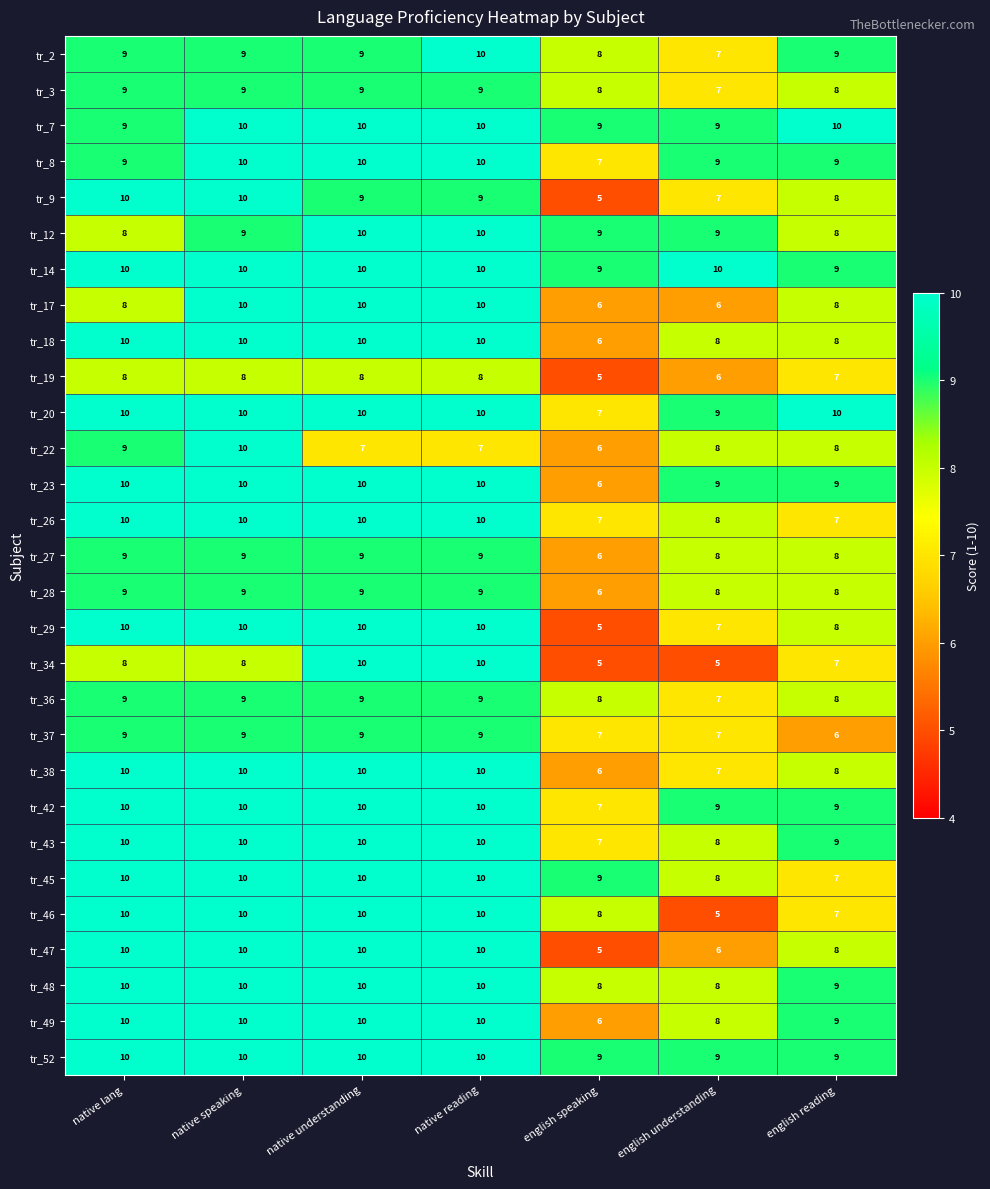

What is the minimum value for tr_37?

6